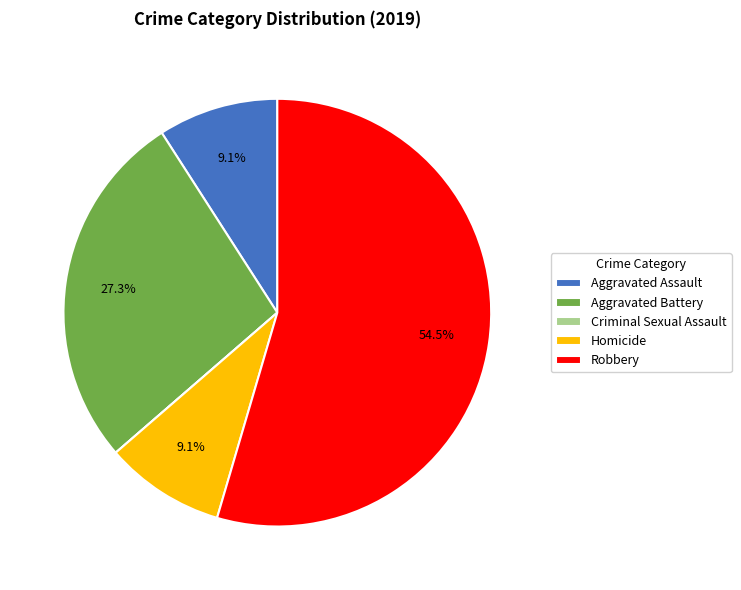

Is Robbery the majority of the pie?

Yes